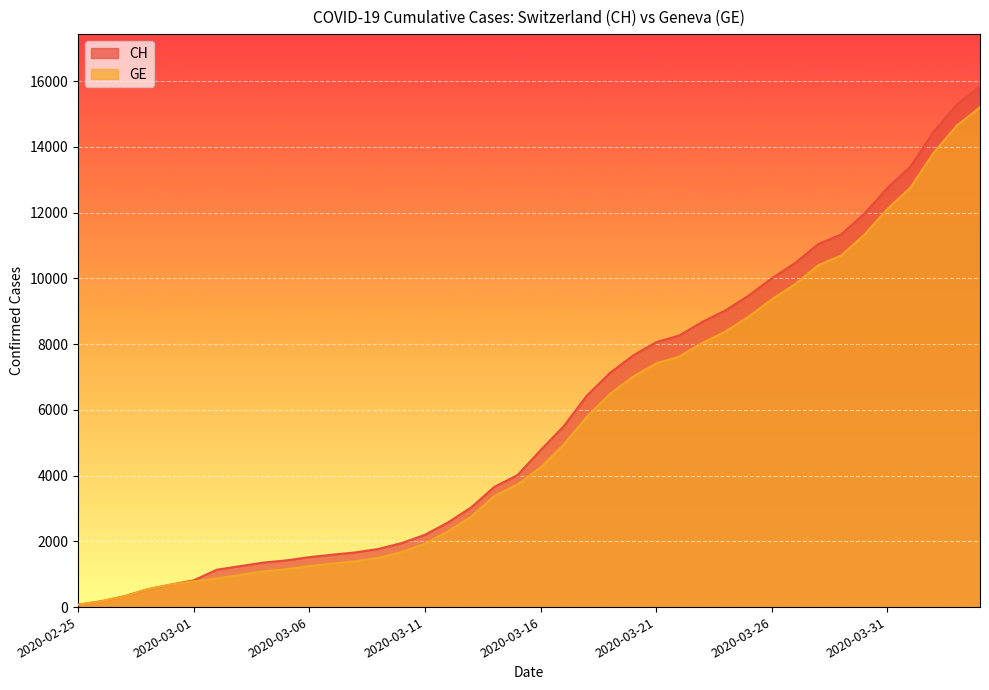

How many values in the GE series exceed 4248?

19